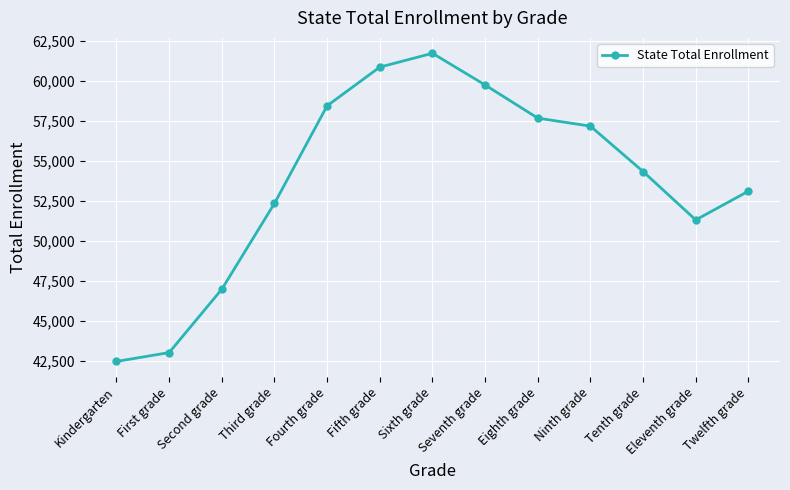

Reading right to left, list all the values displayed in this chart.

53102	51305	54329	57167	57669	59743	61722	60859	58442	52339	46973	43013	42459